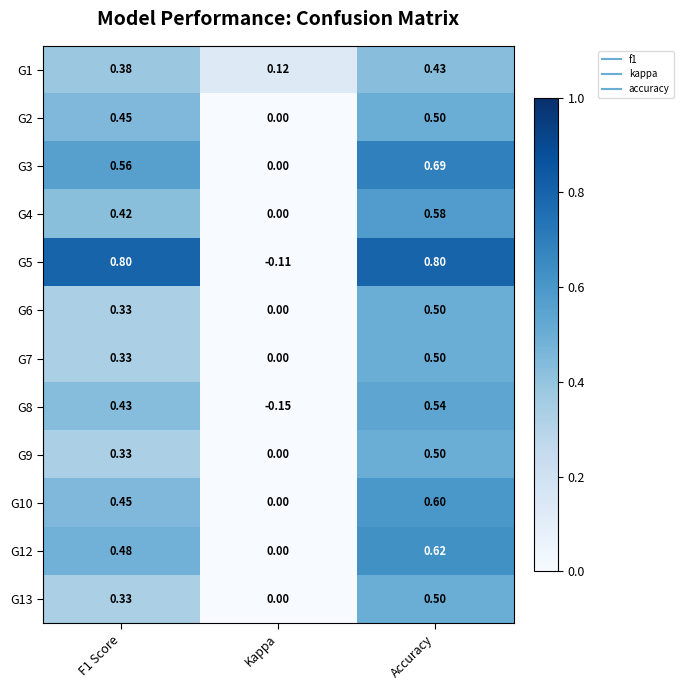

At which category is the sum across all series the highest?

Accuracy